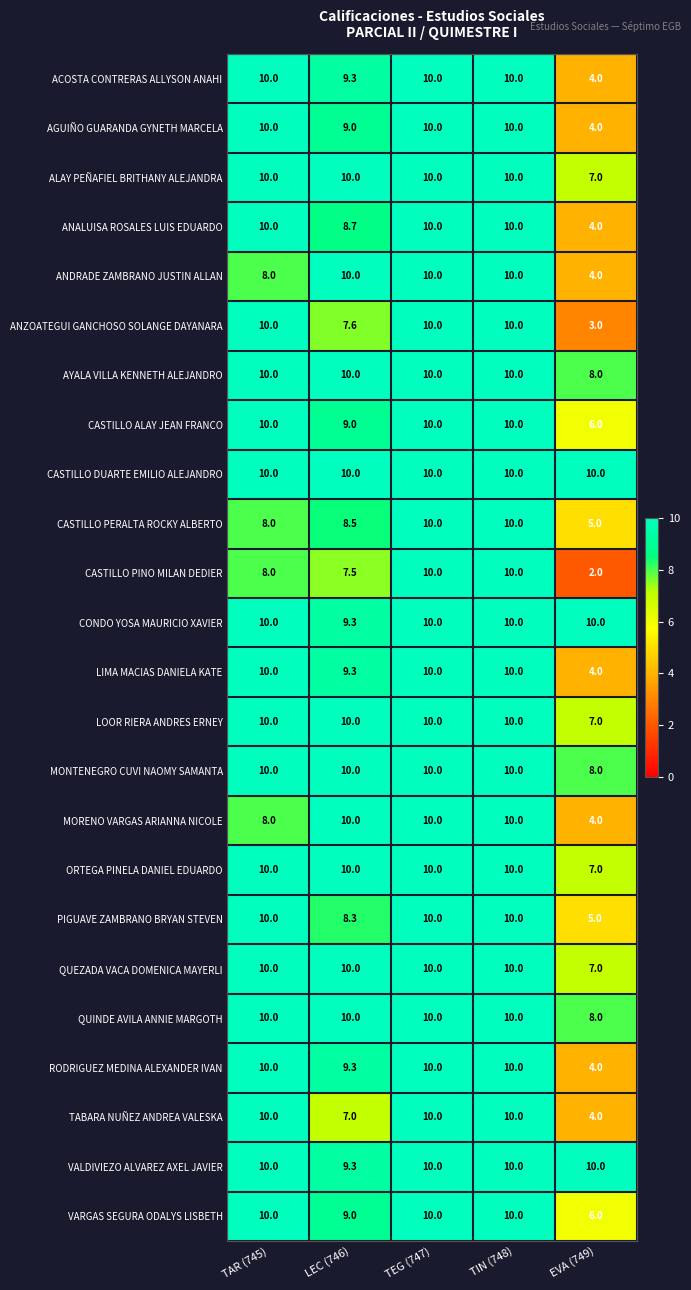

What is the sum of all CASTILLO PERALTA ROCKY ALBERTO values?

41.5